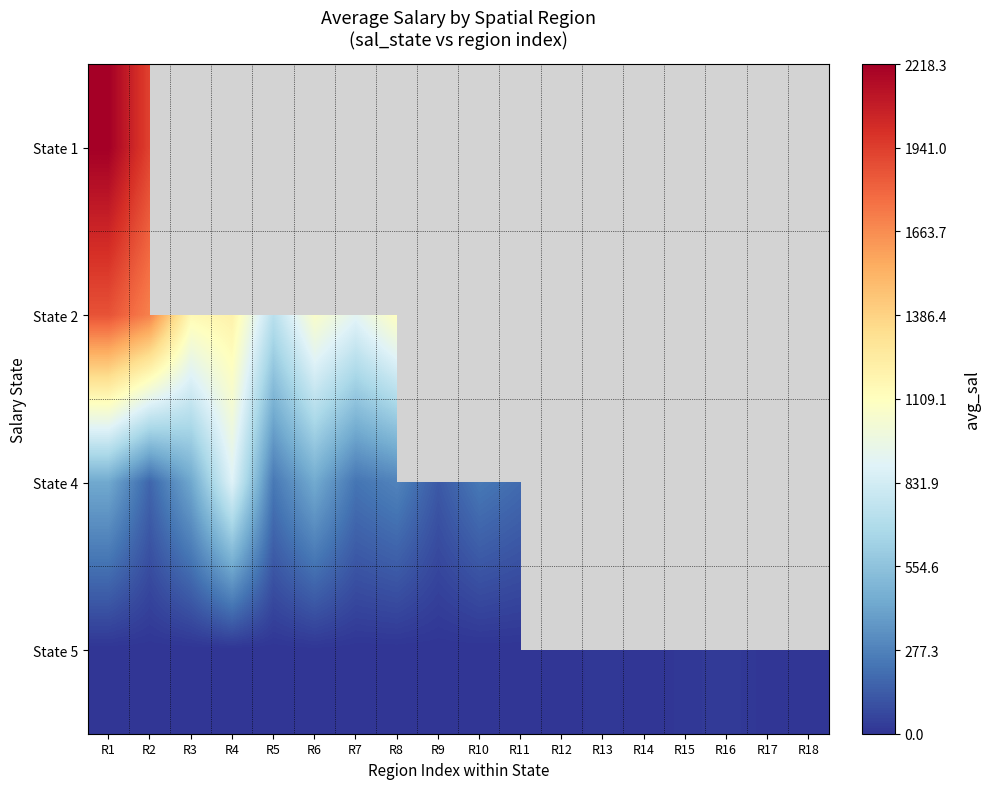

Is it true that State 5 equals -10.5 at R9?

False